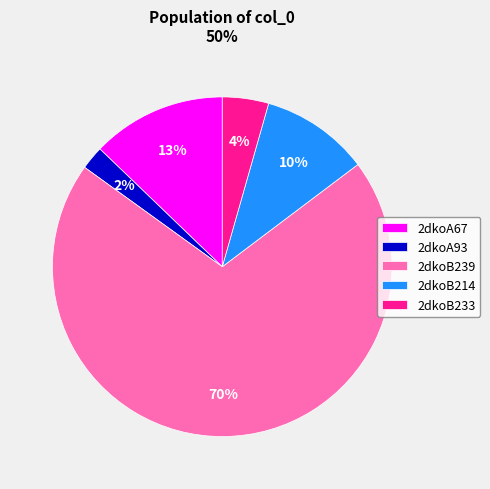

Combined, do 2dkoA93 and 2dkoB239 account for over 50%?

Yes